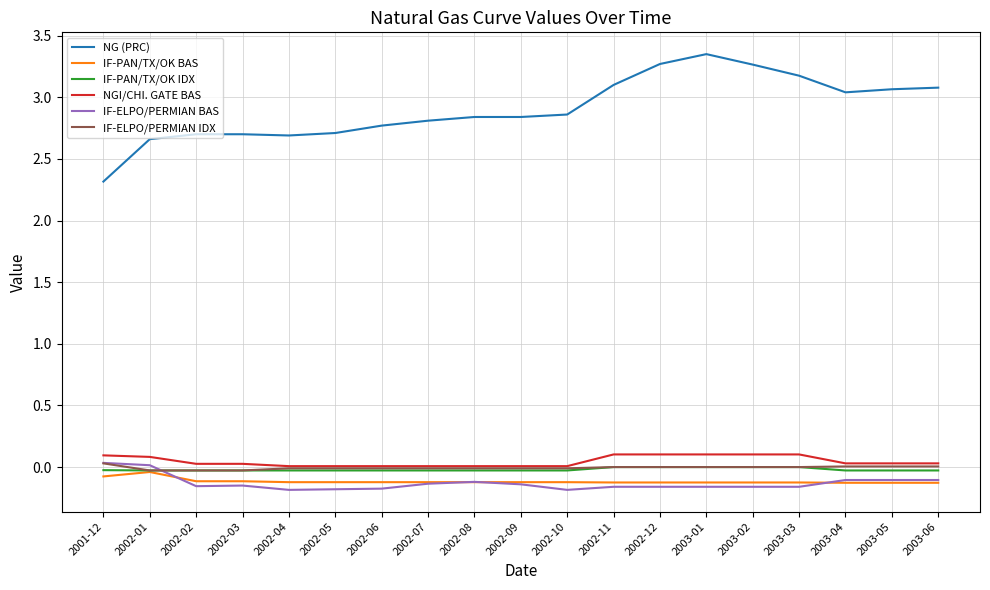

Is the value of IF-PAN/TX/OK IDX at 2002-05 greater than the value of IF-ELPO/PERMIAN BAS at 2002-03?

Yes